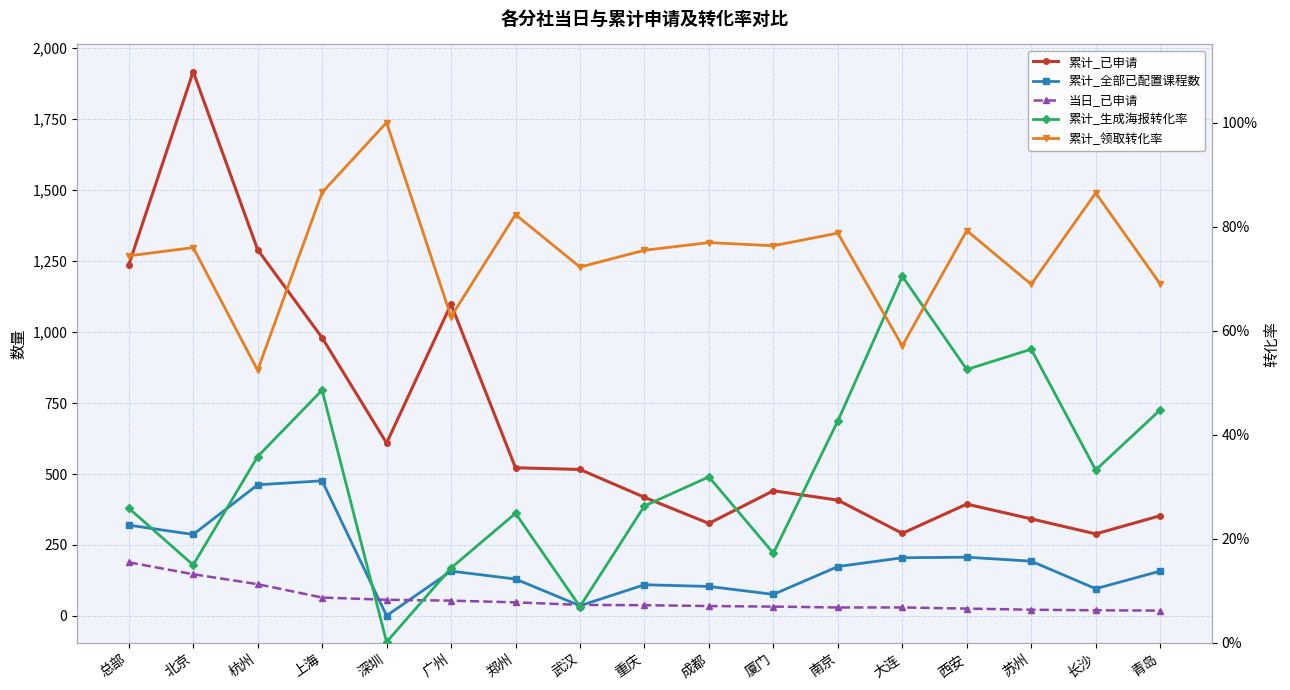

Reading left to right, what are all the values shown in this chart?

累计_已申请: 总部=1236.0	北京=1917.0	杭州=1290.0	上海=980.0	深圳=609.0	广州=1098.0	郑州=522.0	武汉=516.0	重庆=418.0	成都=326.0	厦门=441.0	南京=408.0	大连=291.0	西安=394.0	苏州=342.0	长沙=289.0	青岛=353.0
累计_全部已配置课程数: 总部=320.0	北京=287.0	杭州=462.0	上海=476.0	深圳=1.0	广州=158.0	郑州=130.0	武汉=36.0	重庆=110.0	成都=104.0	厦门=76.0	南京=174.0	大连=205.0	西安=207.0	苏州=193.0	长沙=96.0	青岛=158.0
当日_已申请: 总部=189.0	北京=147.0	杭州=112.0	上海=65.0	深圳=57.0	广州=54.0	郑州=48.0	武汉=39.0	重庆=38.0	成都=35.0	厦门=33.0	南京=30.0	大连=30.0	西安=26.0	苏州=22.0	长沙=20.0	青岛=19.0
累计_生成海报转化率: 总部=0.3	北京=0.1	杭州=0.4	上海=0.5	深圳=0.0	广州=0.1	郑州=0.2	武汉=0.1	重庆=0.3	成都=0.3	厦门=0.2	南京=0.4	大连=0.7	西安=0.5	苏州=0.6	长沙=0.3	青岛=0.4
累计_领取转化率: 总部=0.7	北京=0.8	杭州=0.5	上海=0.9	深圳=1.0	广州=0.6	郑州=0.8	武汉=0.7	重庆=0.8	成都=0.8	厦门=0.8	南京=0.8	大连=0.6	西安=0.8	苏州=0.7	长沙=0.9	青岛=0.7